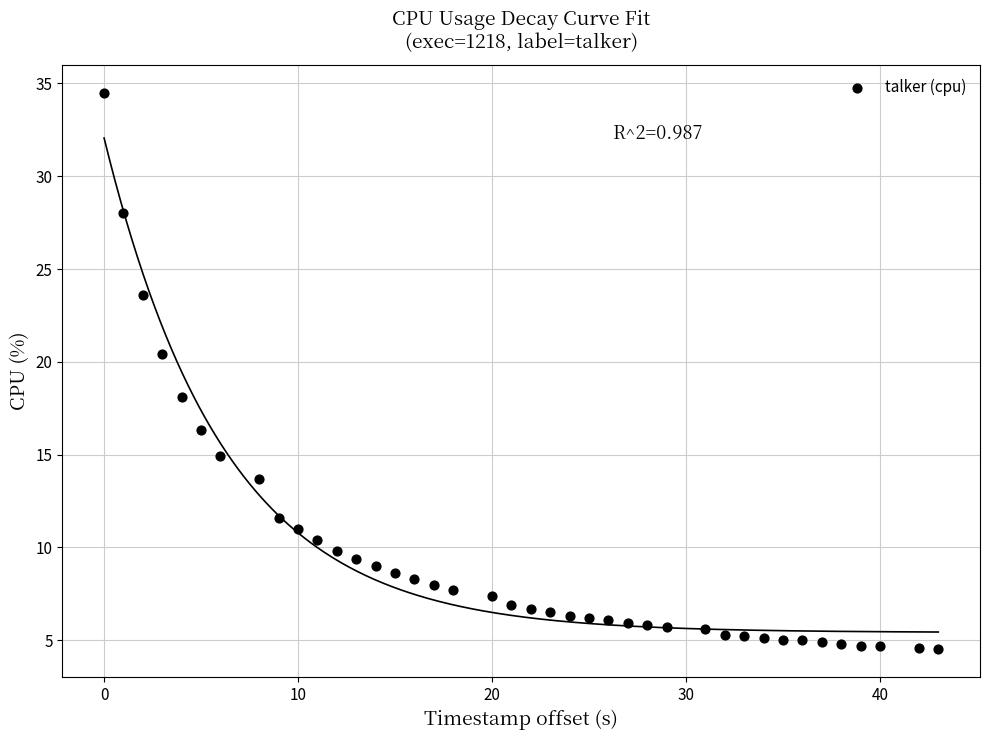

What Y value in the scatter plot is closest to 19?

18.1